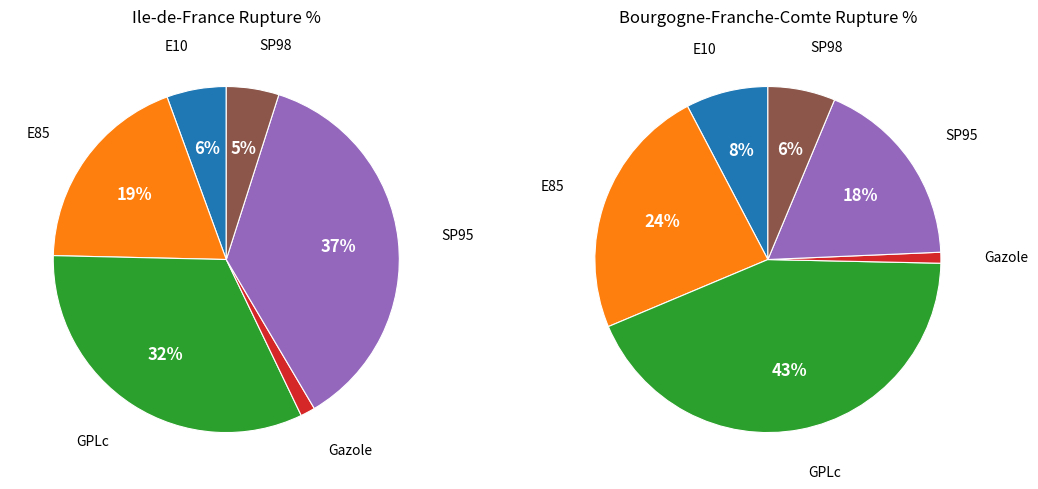

Does Gazole represent more than half of the total?

No